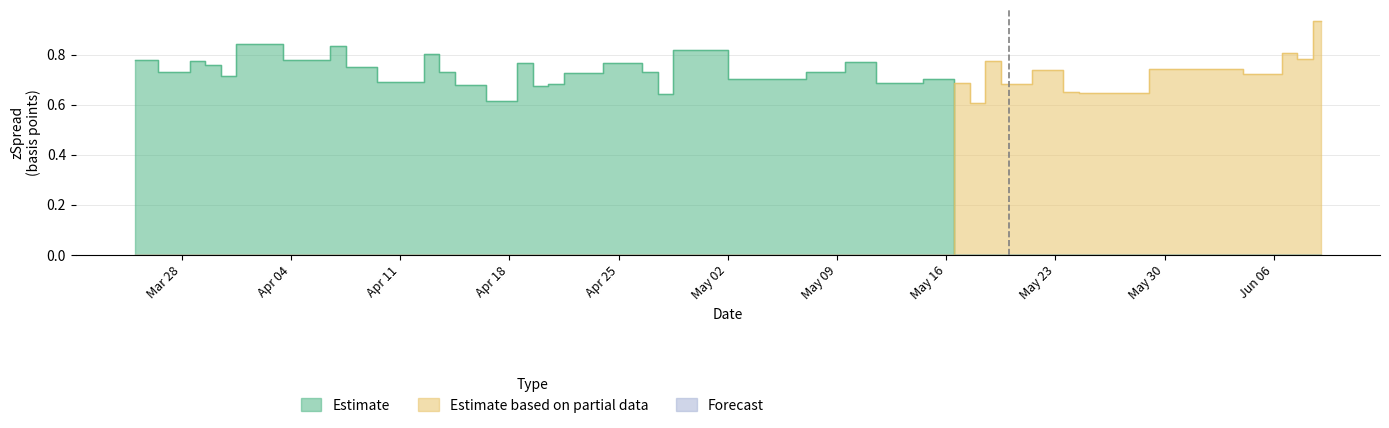

Is the value of Estimate at 21 greater than the value of Estimate based on partial data at 37?

No